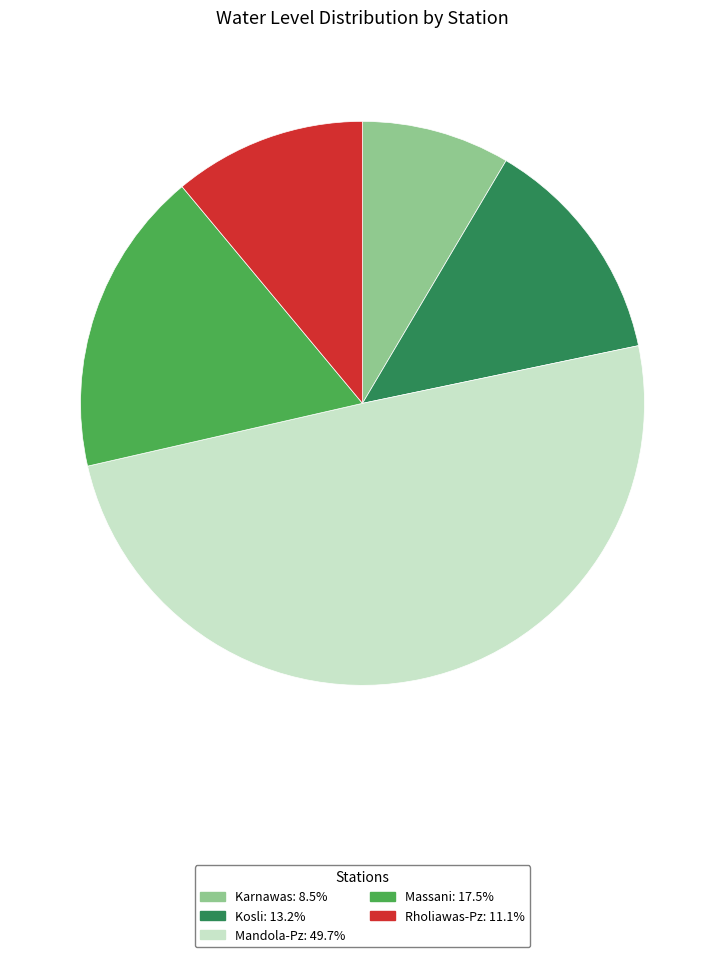

What is the largest slice in the pie chart?

Mandola-Pz